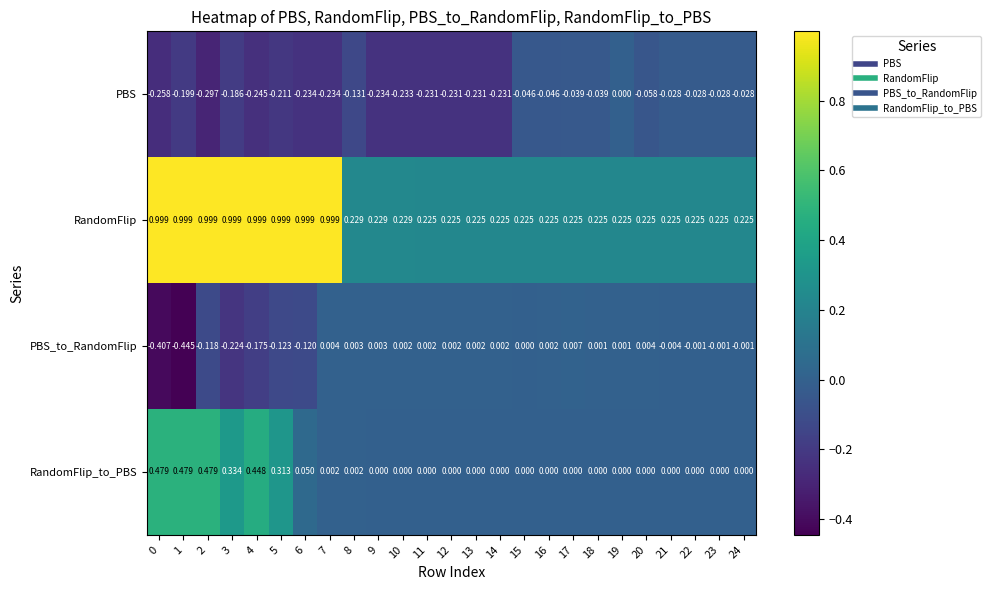

Which series has the largest range (max minus min)?

RandomFlip